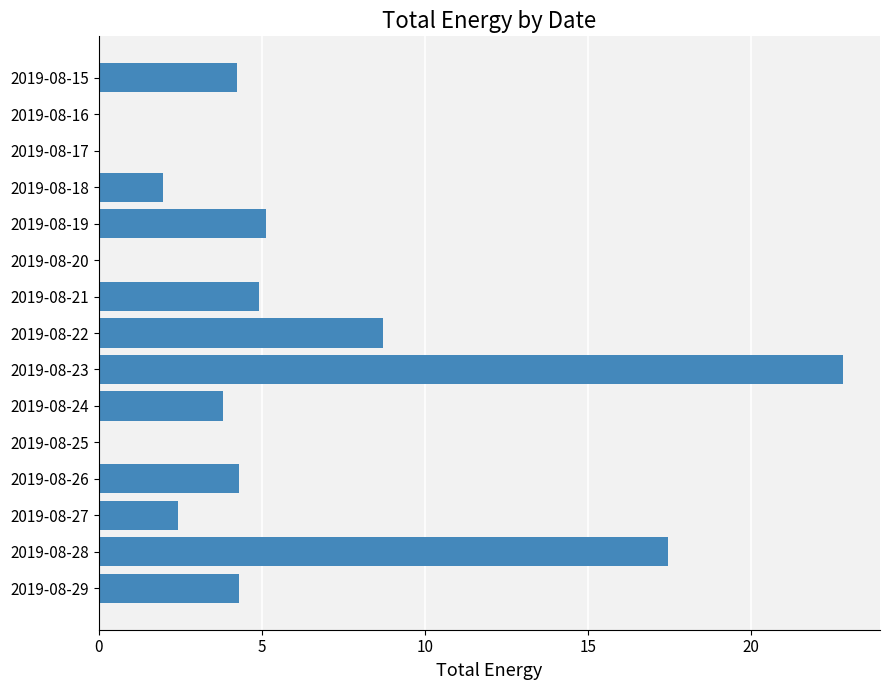

True or false: the data shows 17.5 at 2019-08-28.

True